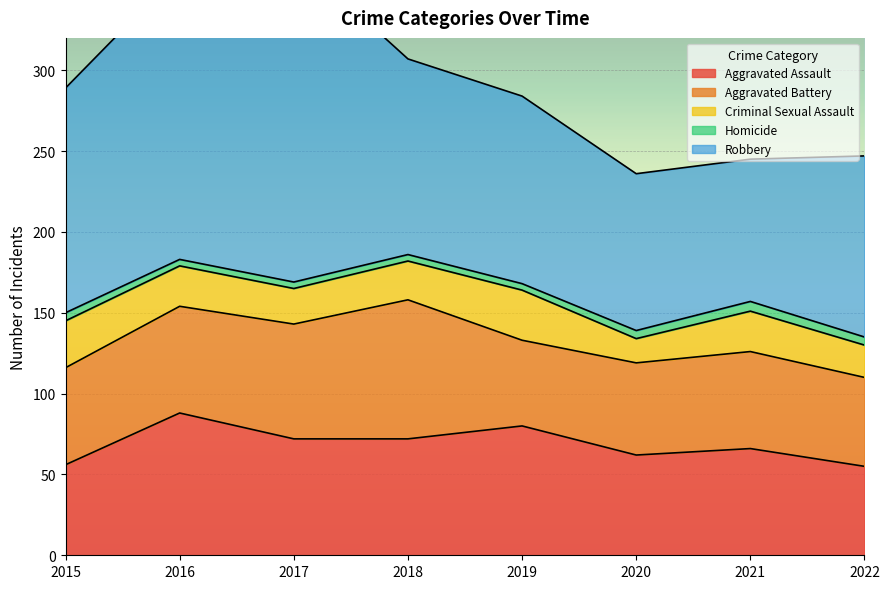

Does the chart display data point markers on the line(s)?

No